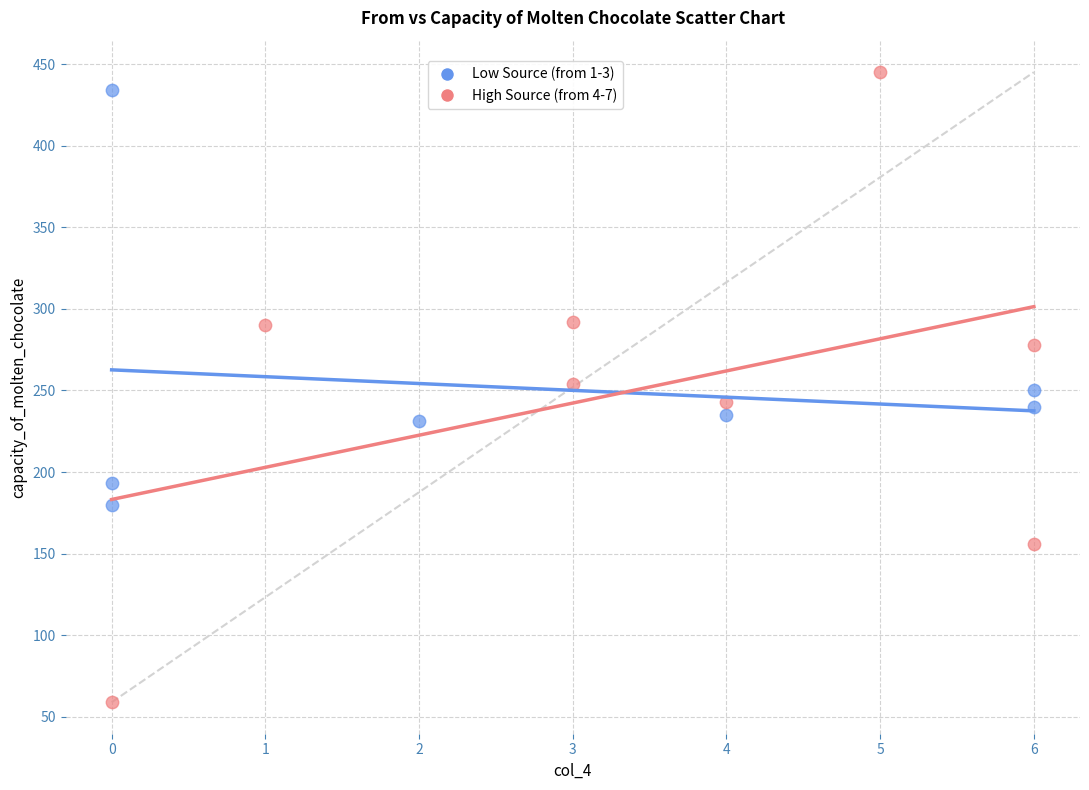

Which series has the largest Y range (max minus min)?

High Source (from 4-7)